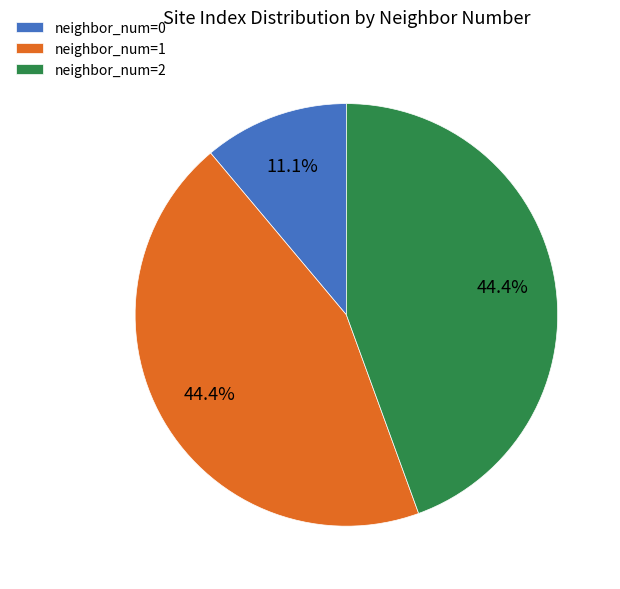

Between neighbor_num=0 and neighbor_num=1, which is larger?

neighbor_num=1